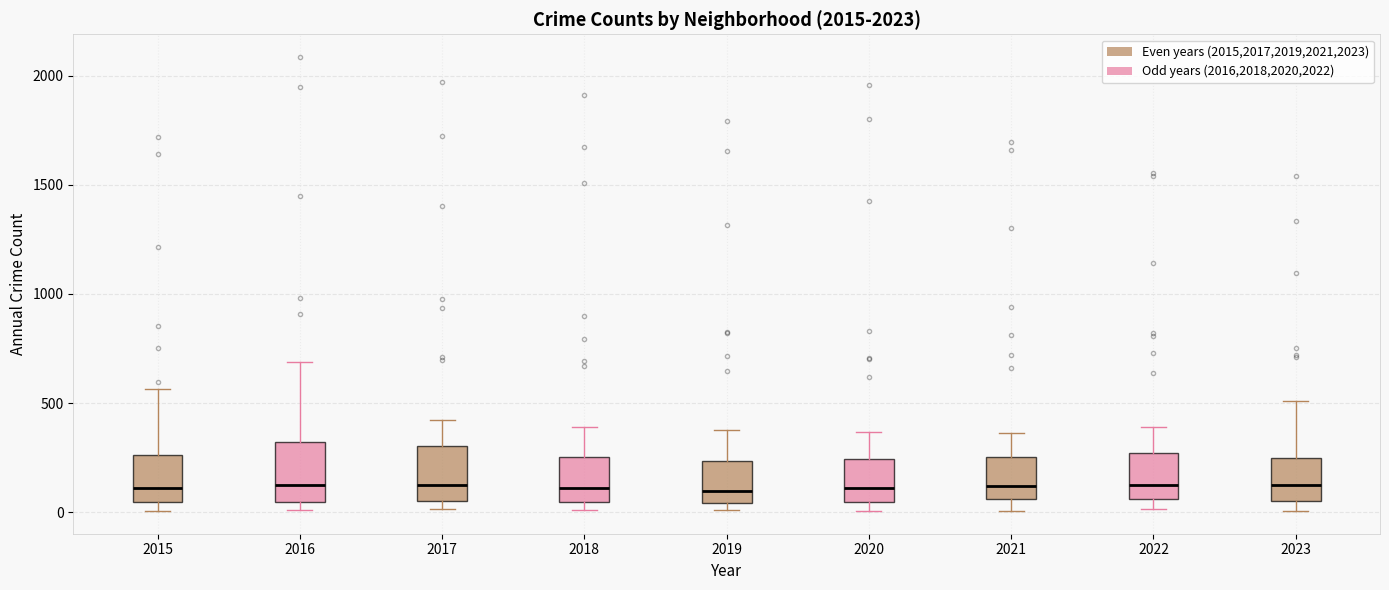

Where is the lower edge of the box at x = 2017 on the y-axis? The values are not printed on the chart, so give them approximately, as read against the axis.

50